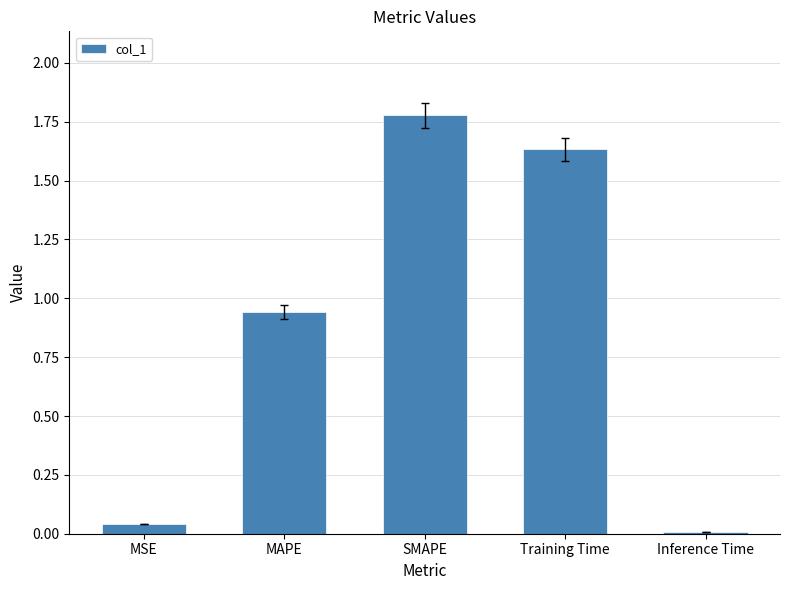

Between Training Time and MSE, which is larger?

Training Time